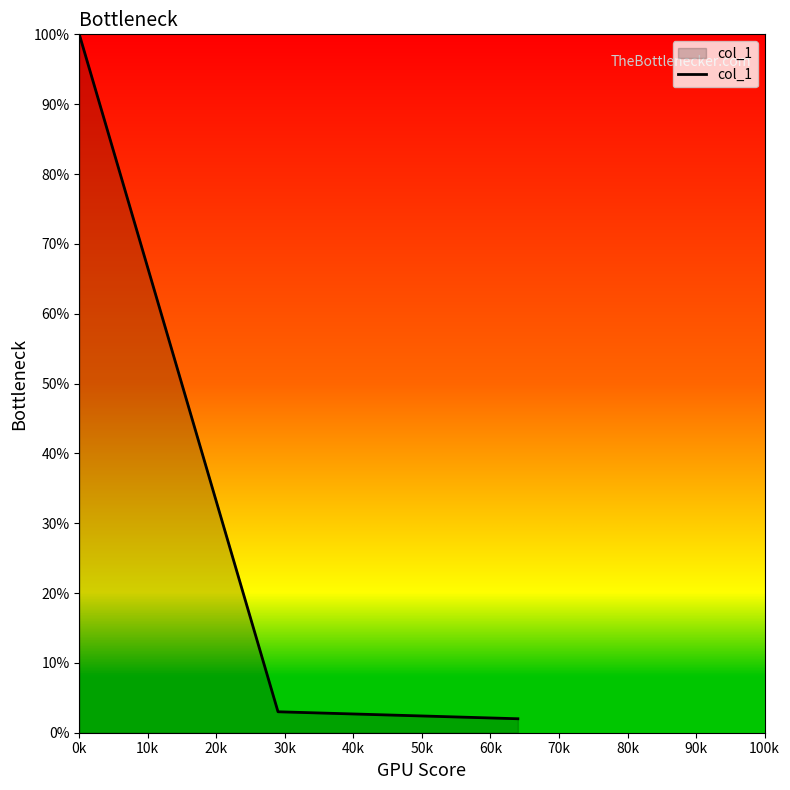

What is the sum of all values?

105